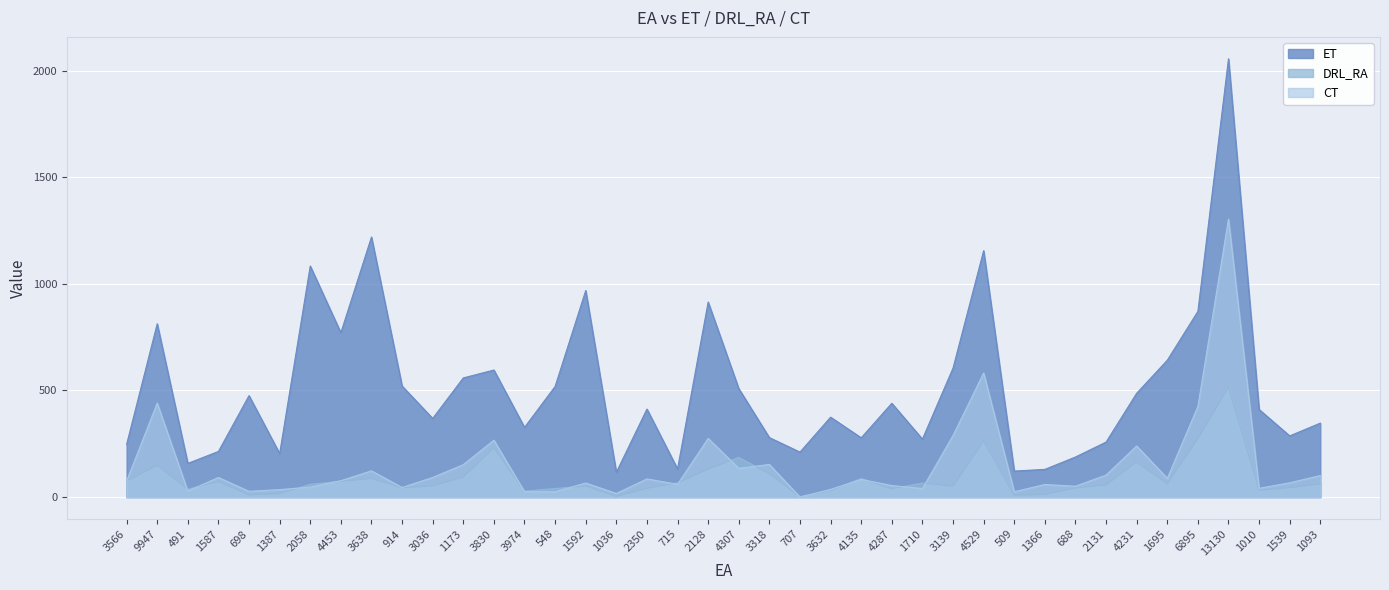

Which series has the largest total across all categories?

ET